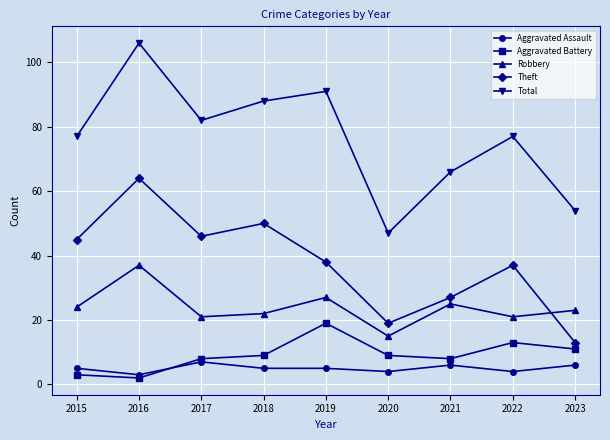

True or false: Aggravated Assault has a value of 4 at 2020.

True